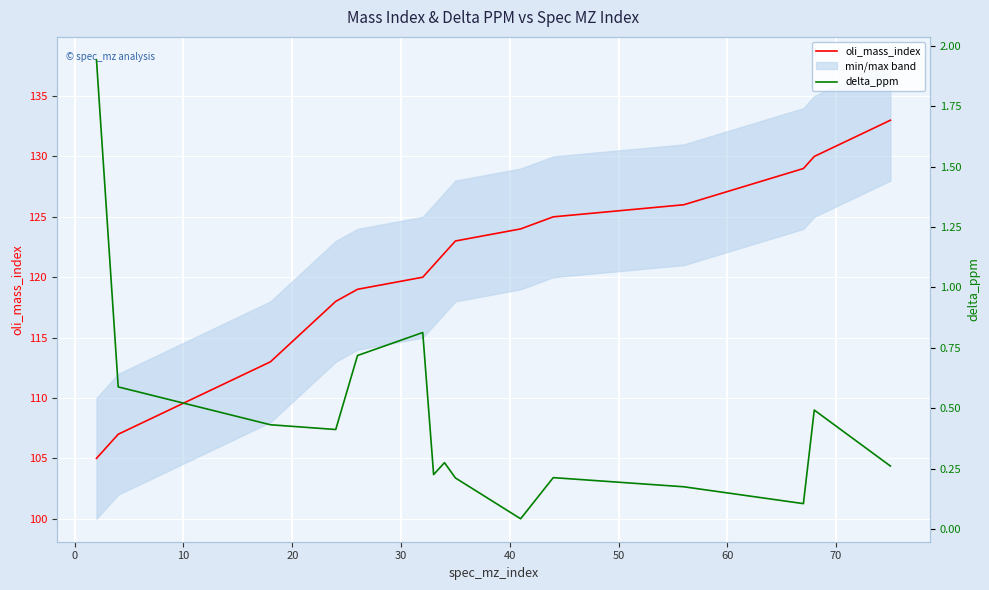

Reading right to left, extract all data points from this chart.

oli_mass_index: 133.0	130.0	129.0	126.0	125.0	124.0	123.0	122.0	121.0	120.0	119.0	118.0	113.0	107.0	105.0
delta_ppm: 0.3	0.5	0.1	0.2	0.2	0.0	0.2	0.3	0.2	0.8	0.7	0.4	0.4	0.6	1.9